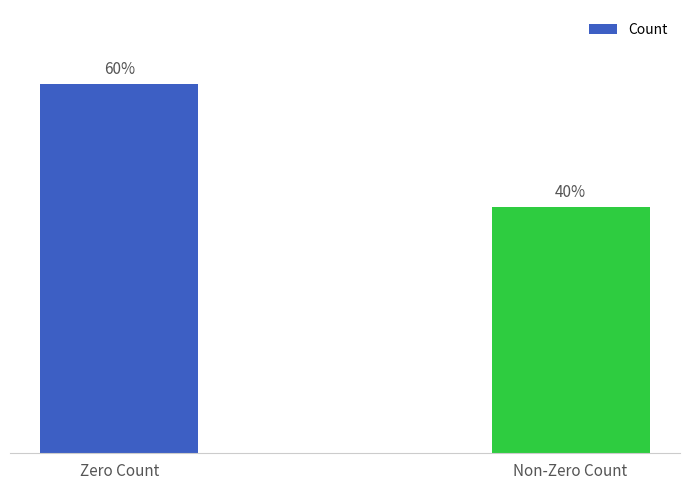

Are the bars grouped side by side (vs. stacked)?

No